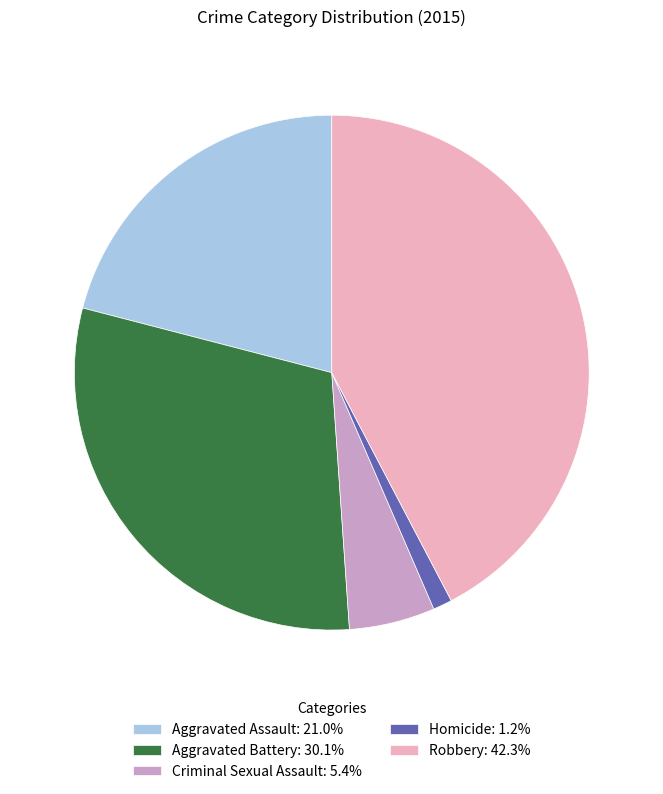

Is there any slice that represents more than half of the pie?

No